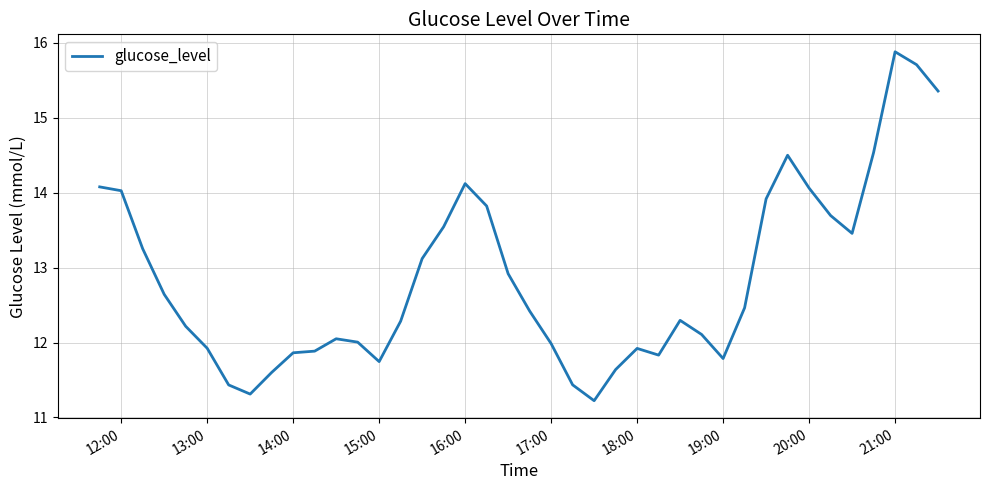

Reading right to left, what are all the values shown in this chart?

15.4	15.7	15.9	14.5	13.5	13.7	14.1	14.5	13.9	12.5	11.8	12.1	12.3	11.8	11.9	11.6	11.2	11.4	12.0	12.4	12.9	13.8	14.1	13.5	13.1	12.3	11.7	12.0	12.0	11.9	11.9	11.6	11.3	11.4	11.9	12.2	12.6	13.3	14.0	14.1